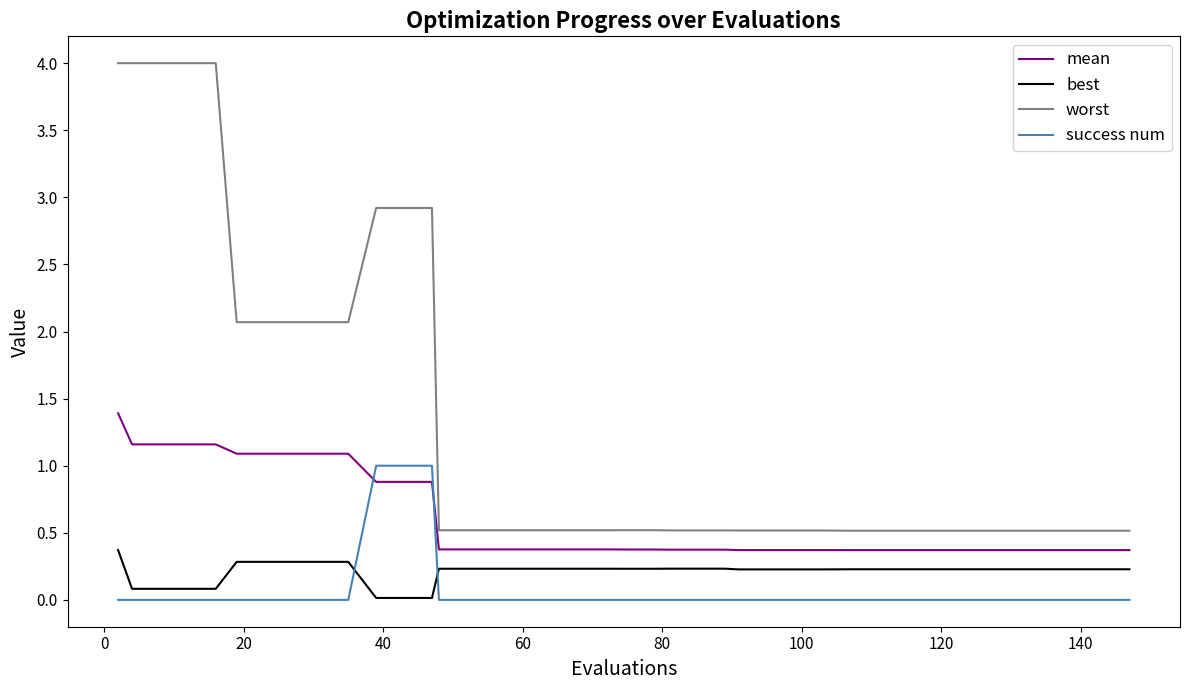

Which series has the widest spread of values?

worst